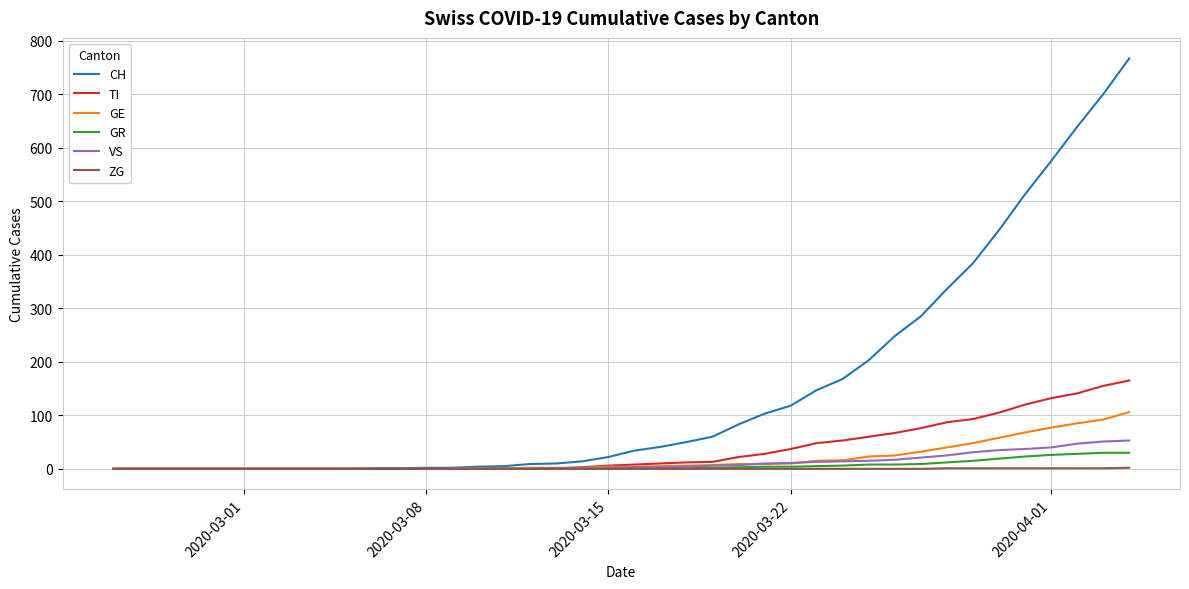

What is the highest value of the VS series?

53